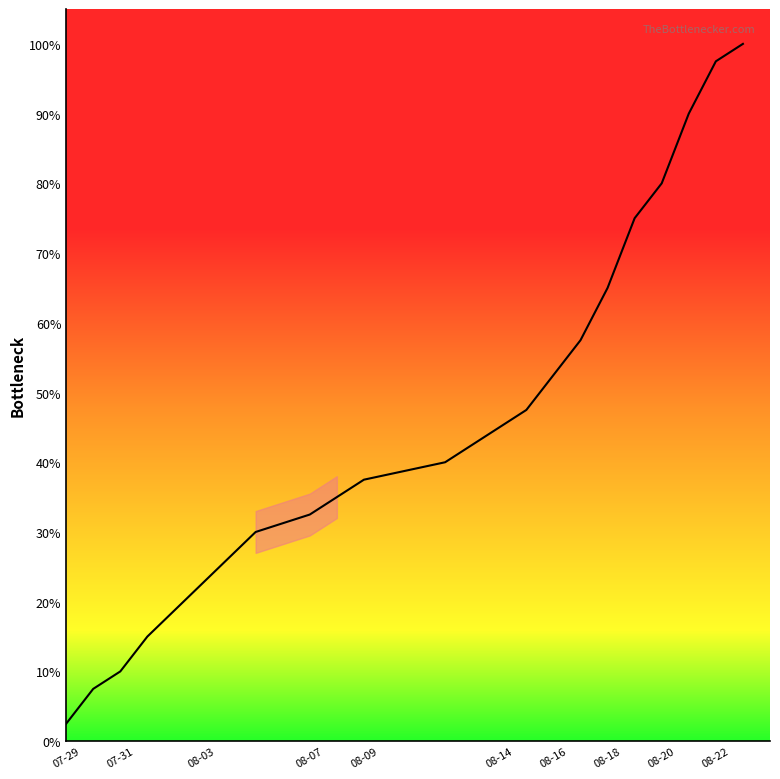

What is the smallest value displayed?

2.5